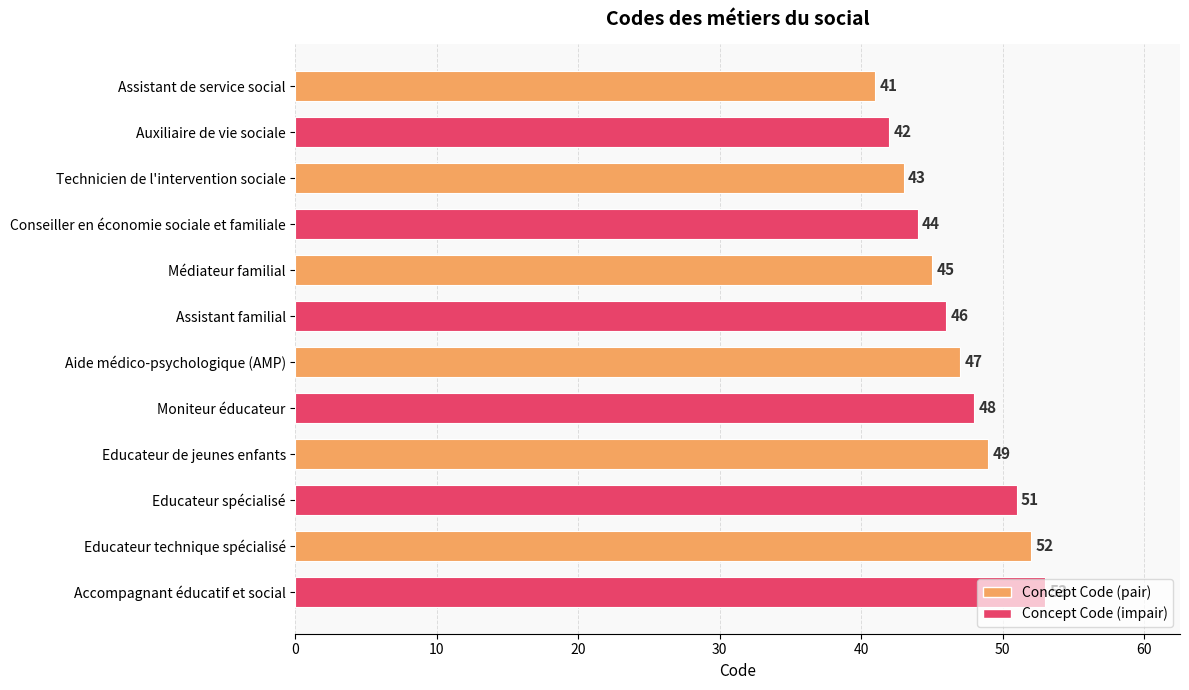

What is the sum of all values?

561